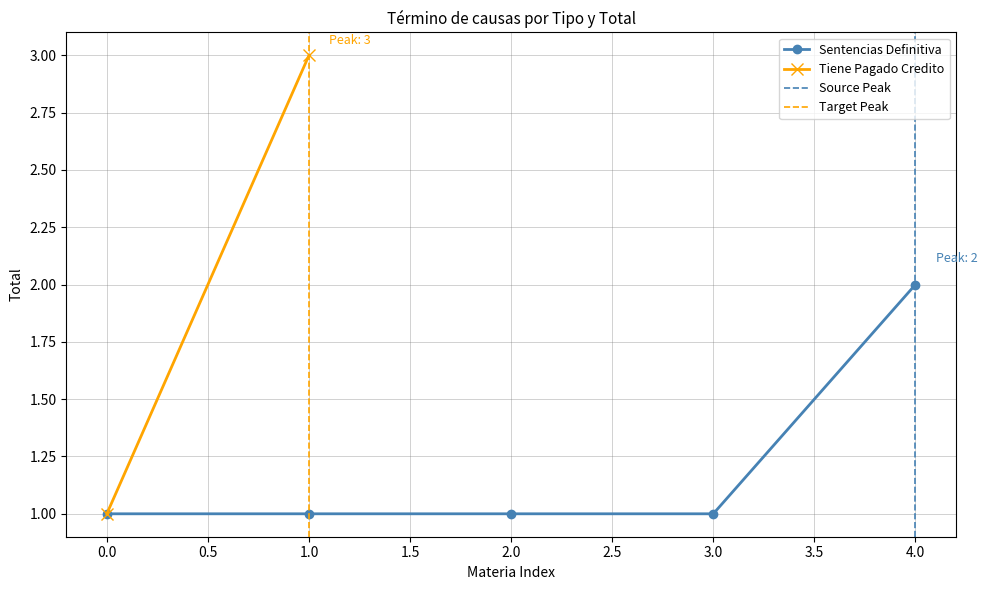

Is it true that Sentencias Definitiva equals 2 at 1.0?

False